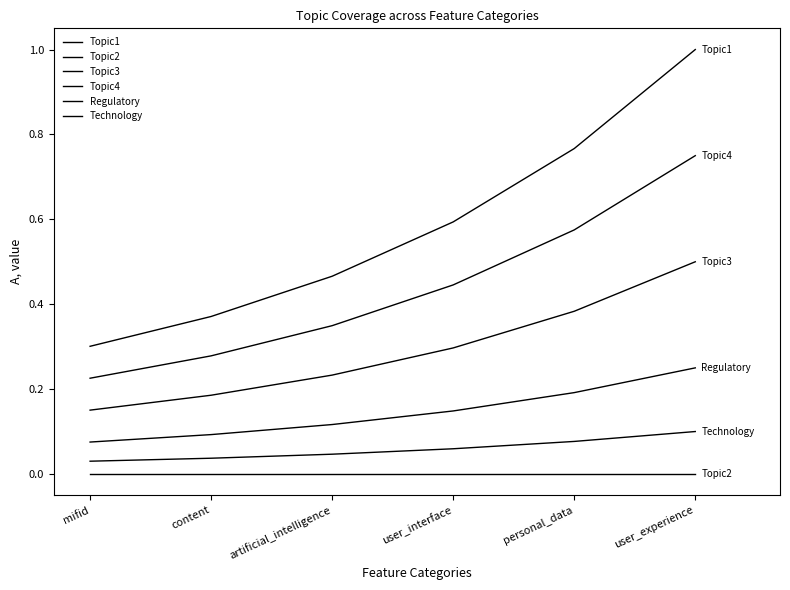

List the series in order of their peak value, lowest first.

Topic2, Technology, Regulatory, Topic3, Topic4, Topic1